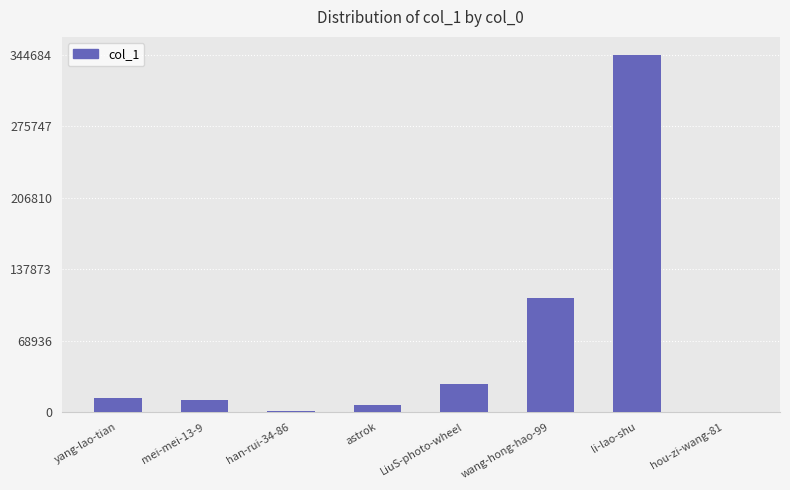

Read the value at li-lao-shu.

344684